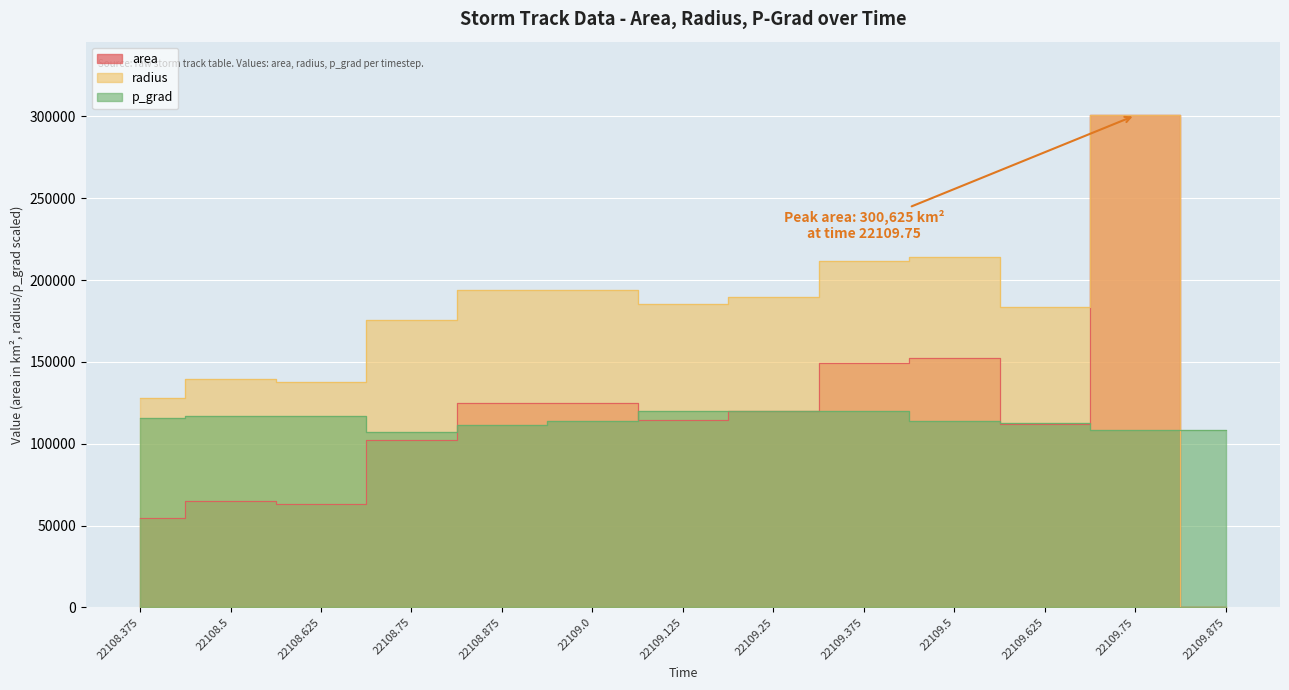

Reading left to right, transcribe all the data shown in this chart.

area: 22108.375=54375.0	22108.5=65000.0	22108.625=63125.0	22108.75=102500.0	22108.875=125000.0	22109.0=125000.0	22109.125=114375.0	22109.25=120000.0	22109.375=149375.0	22109.5=152500.0	22109.625=111875.0	22109.75=300625.0	22109.875=0.0
radius: 22108.375=127853.4	22108.5=139787.8	22108.625=137756.9	22108.75=175539.3	22108.875=193850.8	22109.0=193850.8	22109.125=185429.2	22109.25=189934.2	22109.375=211910.0	22109.5=214115.2	22109.625=183391.4	22109.75=300625.0	22109.875=0.0
p_grad: 22108.375=115830.8	22108.5=116977.8	22108.625=116875.7	22108.75=107381.1	22108.875=111671.0	22109.0=113921.3	22109.125=119970.5	22109.25=120250.0	22109.375=120199.1	22109.5=114126.8	22109.625=112953.4	22109.75=108456.2	22109.875=108456.2